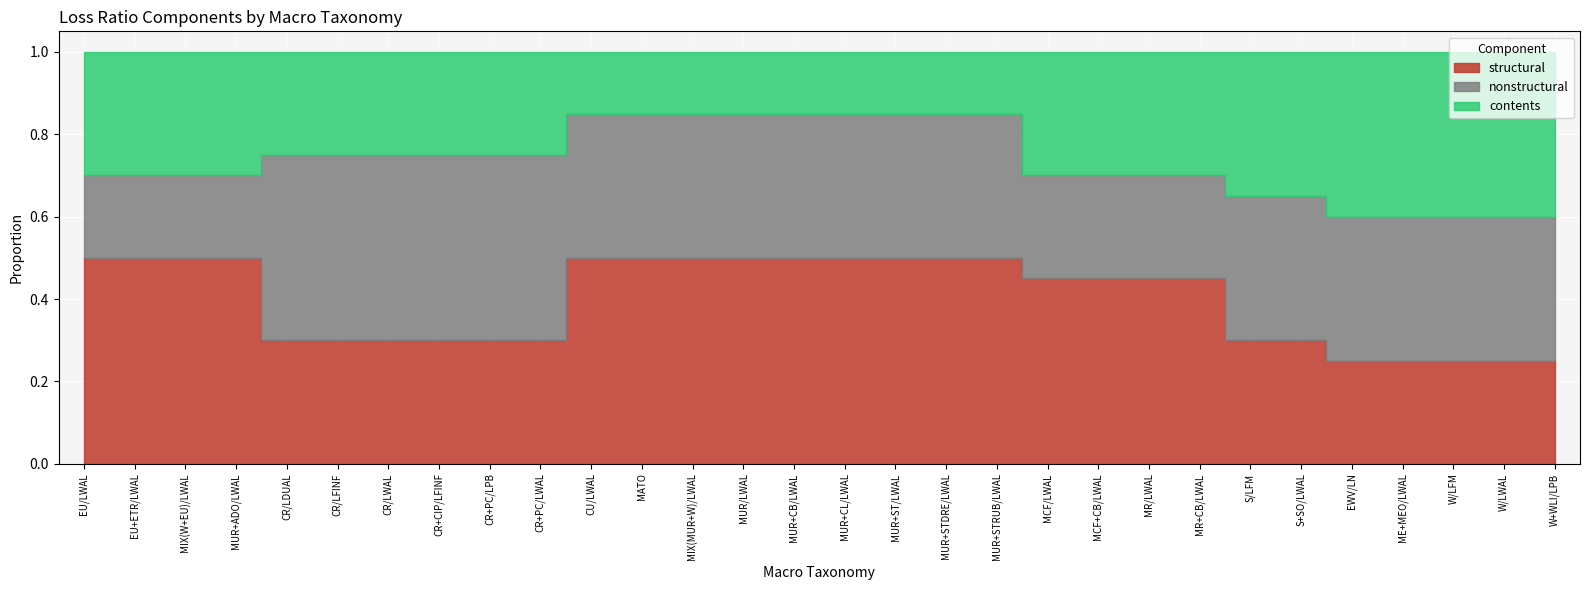

The structural series shows 0.3 at S+SO/LWAL. True or false?

True